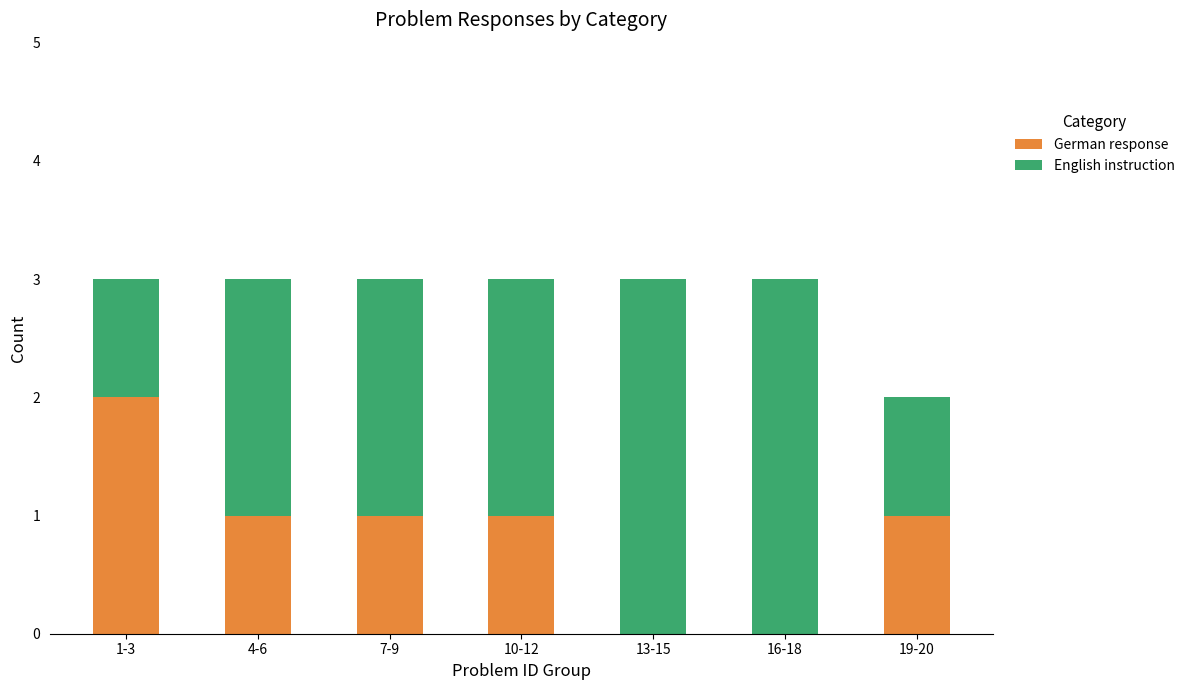

True or false: German response has a value of 2 at 1-3.

True